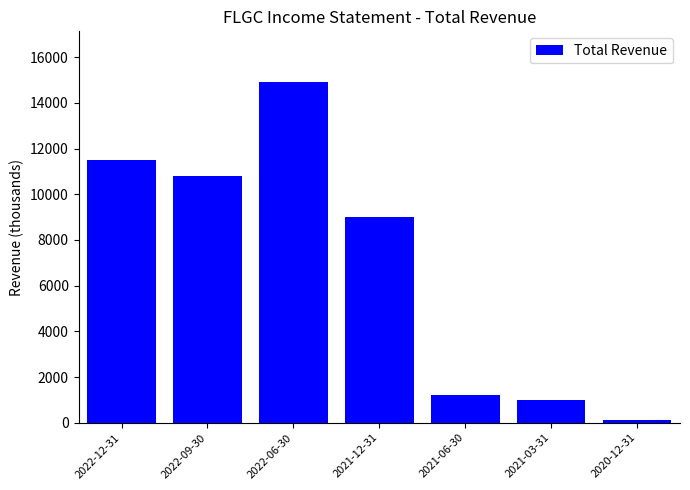

Is it true that the value at 2020-12-31 is 100?

True